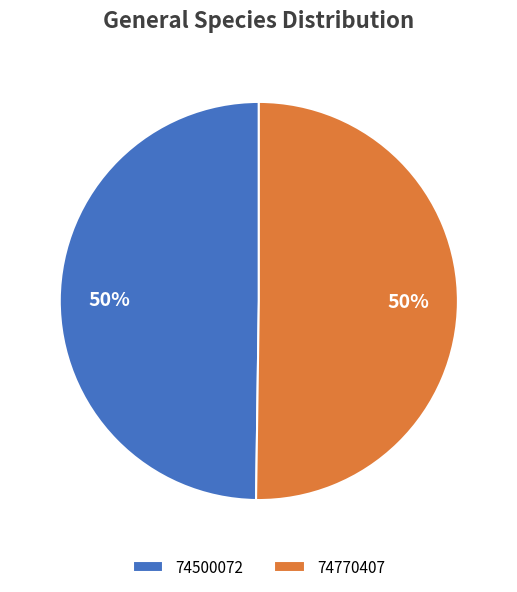

True or false: 74770407 accounts for 41% of the total.

False